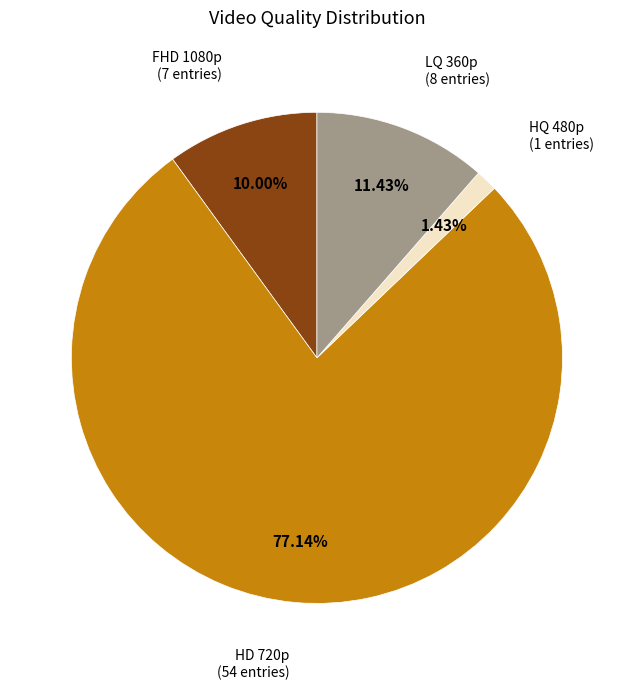

Is there any slice that represents more than half of the pie?

Yes